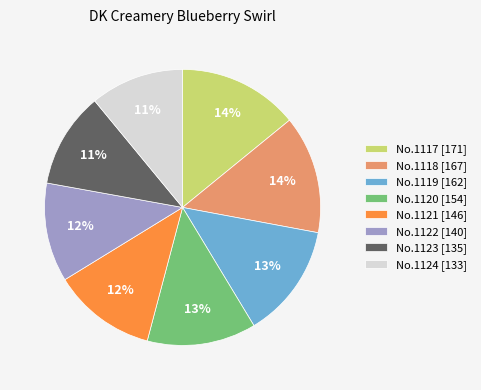

Combined, do No.1122 [140] and No.1124 [133] account for over 50%?

No